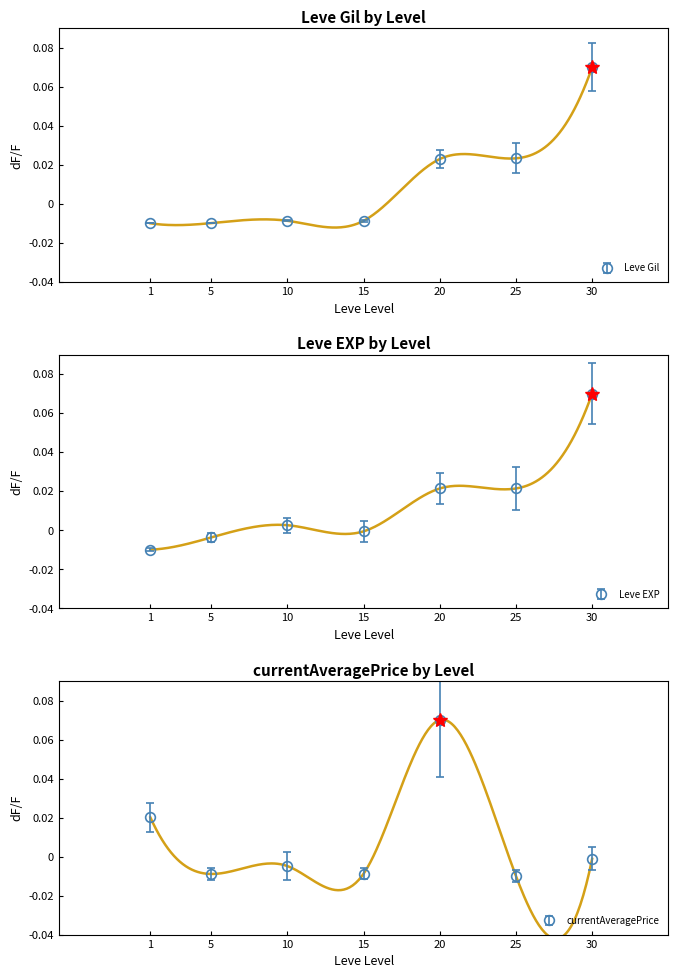

Rank the series by their maximum value, from lowest to highest.

Leve EXP, Leve Gil, currentAveragePrice